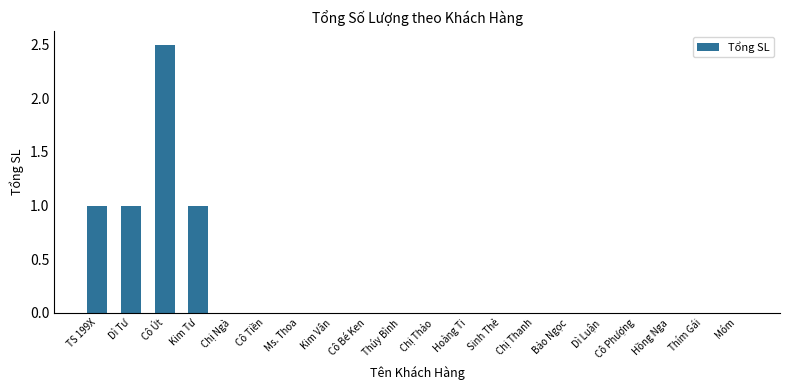

What value does the data have at TS 199X?

1.0